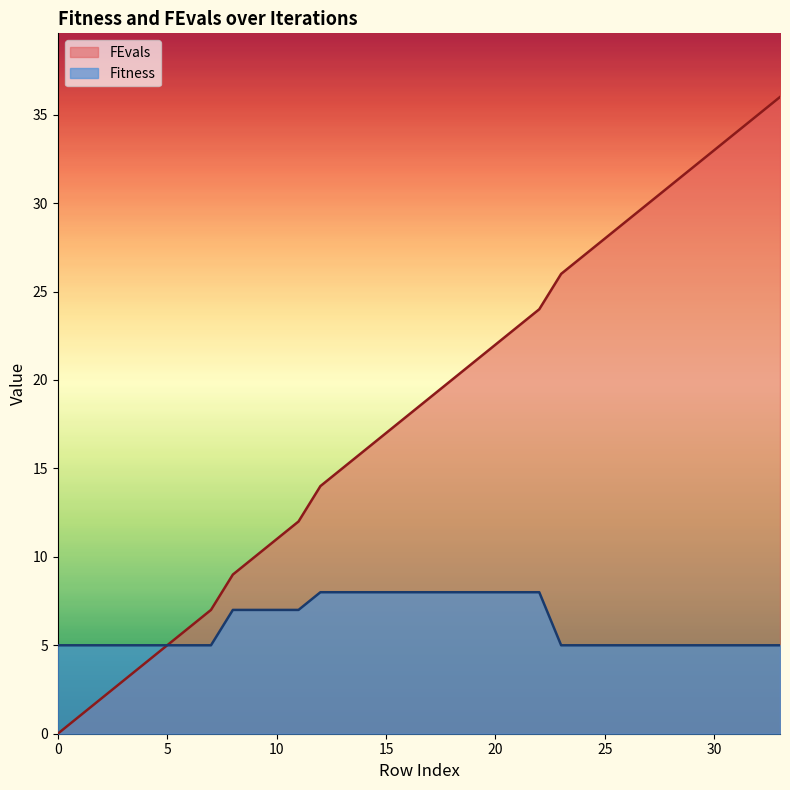

Which series has the largest range (max minus min)?

FEvals